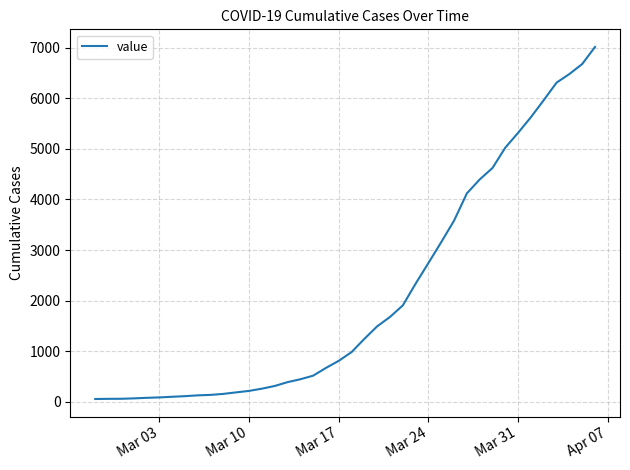

What is the maximum value shown in the chart?

7017